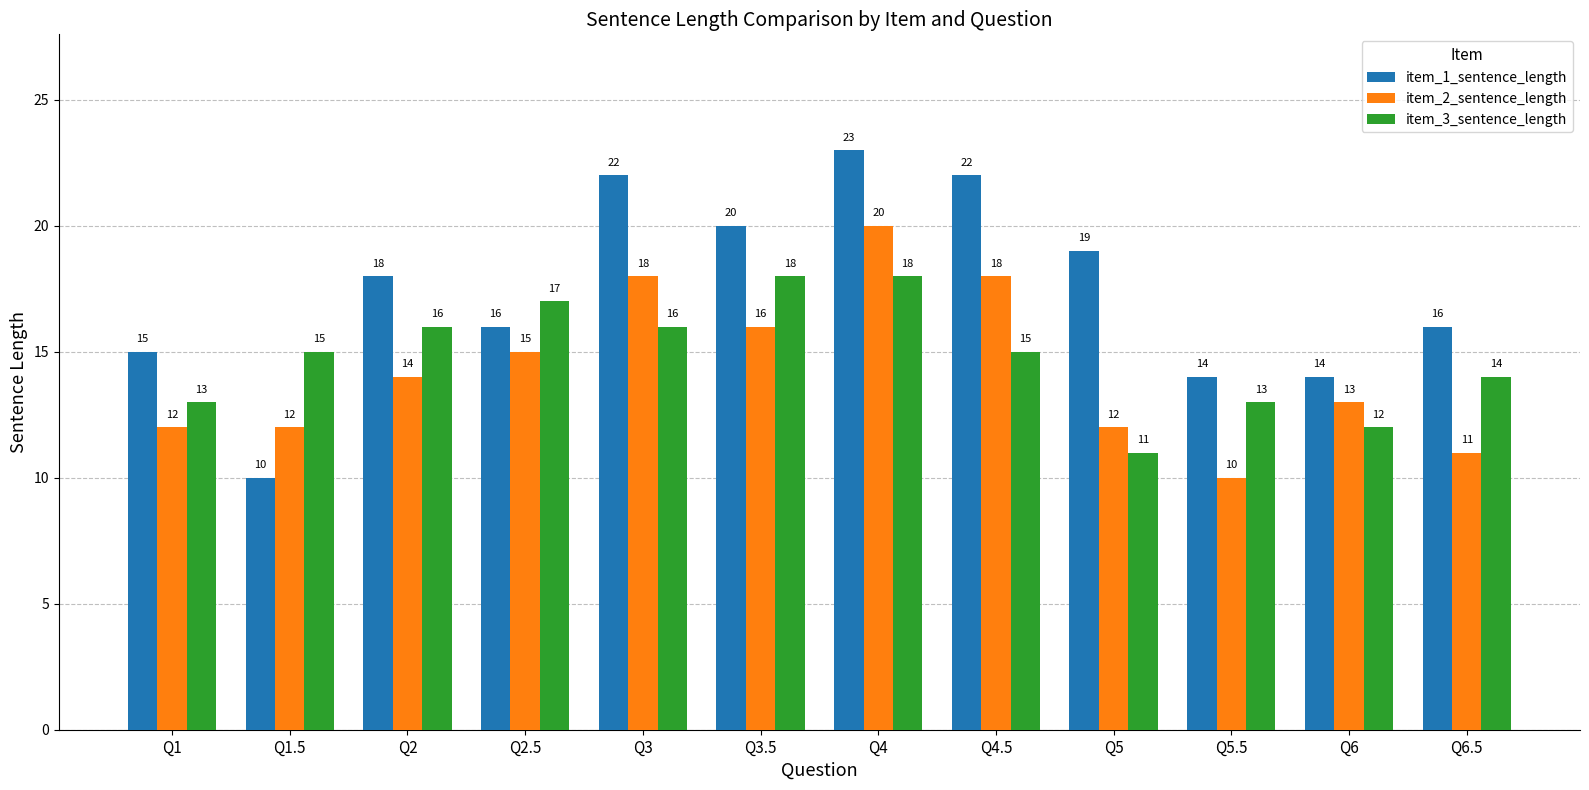

Is it true that item_3_sentence_length equals 11 at Q5?

True